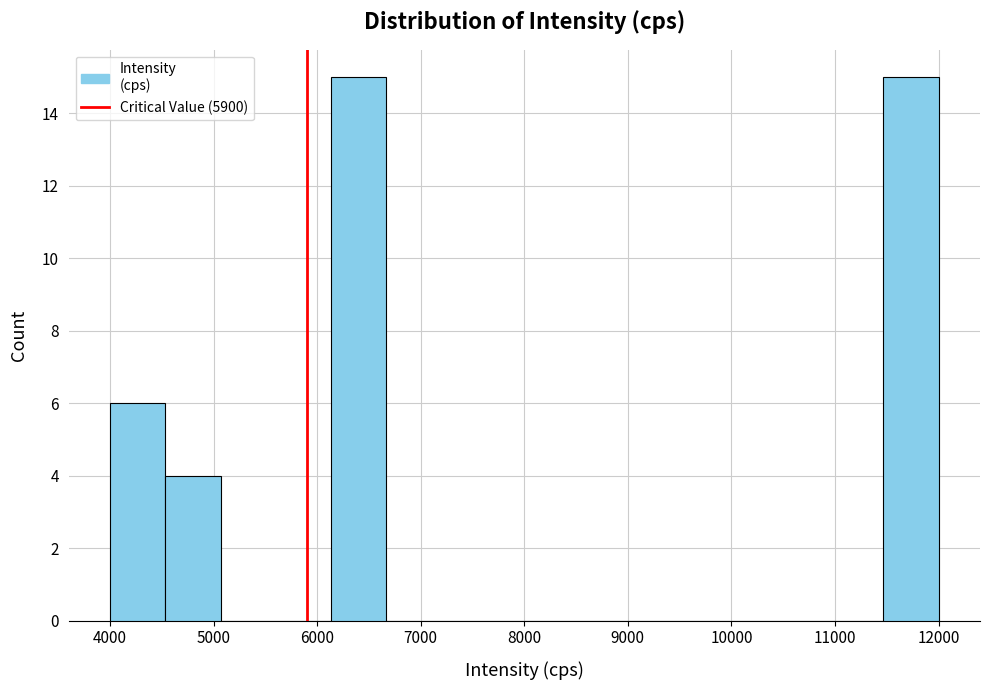

Reading left to right, transcribe this chart: for each bar, give the range it covers on the x-axis and its height. Neither the bar edges nor the heights are printed on the chart, so give them approximately, as read against the axes.

4000 to 4500: 6
4500 to 5100: 4
5100 to 5600: 0
5600 to 6100: 0
6100 to 6700: 15
6700 to 7200: 0
7200 to 7700: 0
7700 to 8300: 0
8300 to 8800: 0
8800 to 9300: 0
9300 to 9900: 0
9900 to 10400: 0
10400 to 10900: 0
10900 to 11500: 0
11500 to 12000: 15